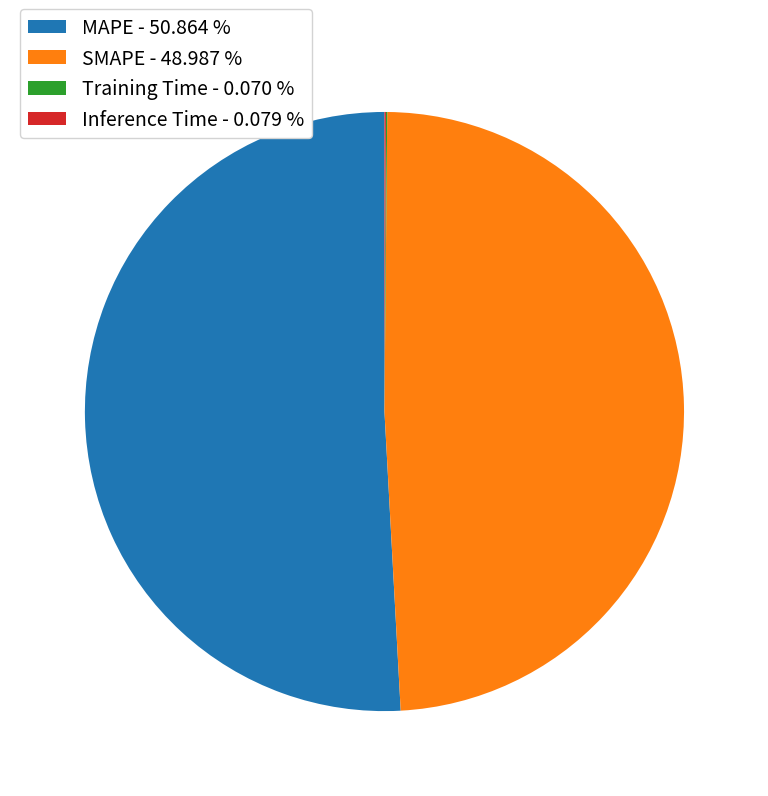

Does SMAPE - 48.987 % represent more than half of the total?

No